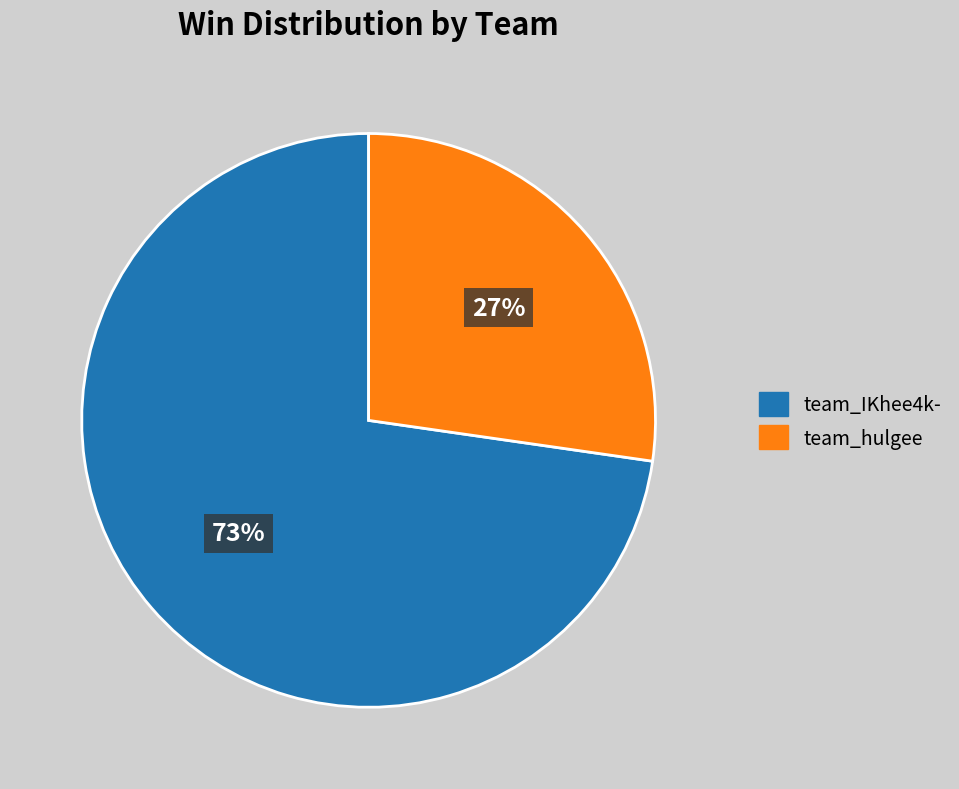

Do team_hulgee and team_IKhee4k- together represent more than half of the pie?

Yes